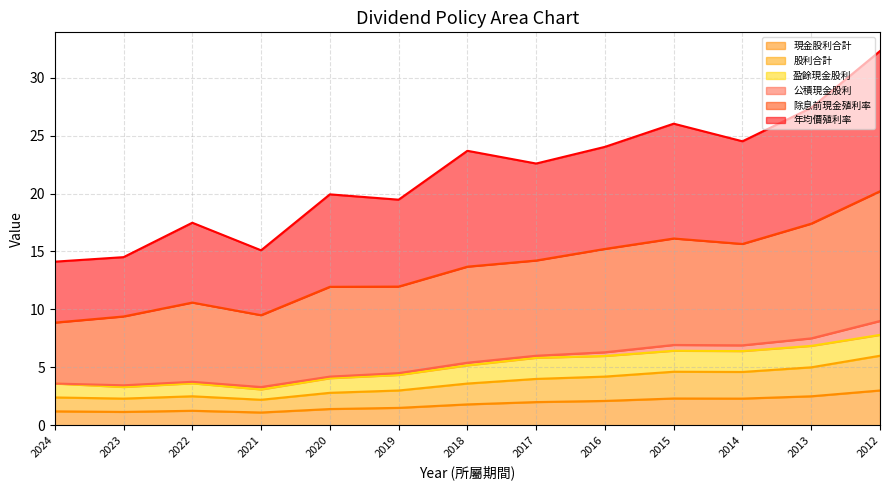

How many data points does each series have?

13